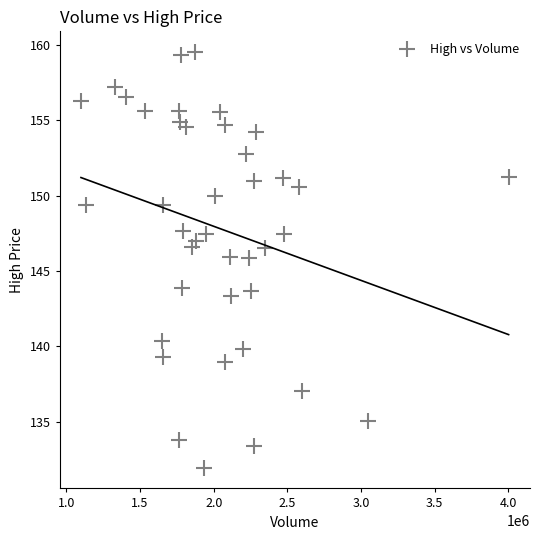

What is the range of X values (max minus min)?

2901900.0